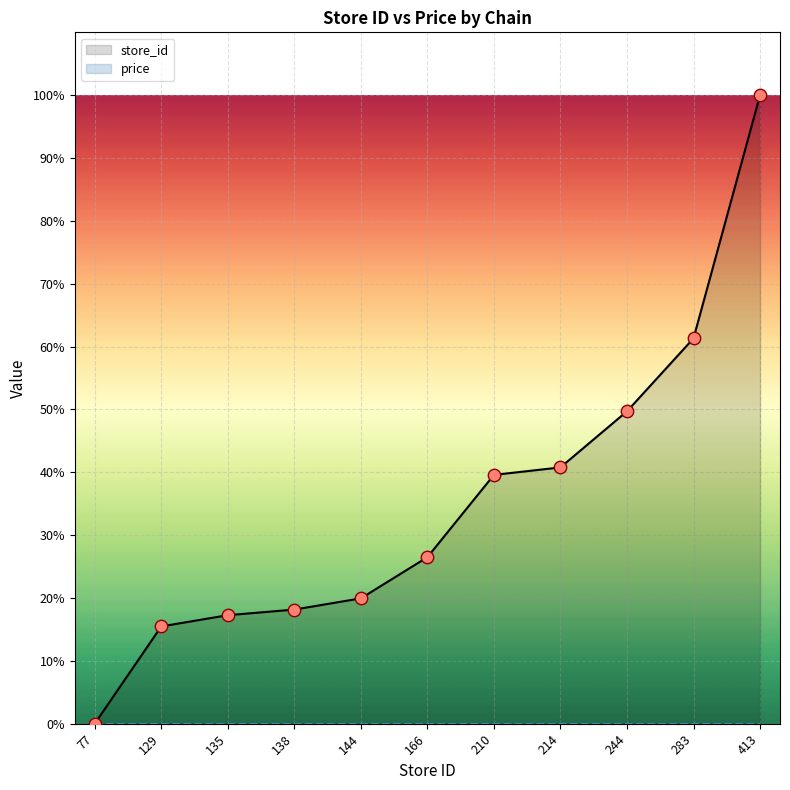

What are all the series names shown in the legend?

store_id, price